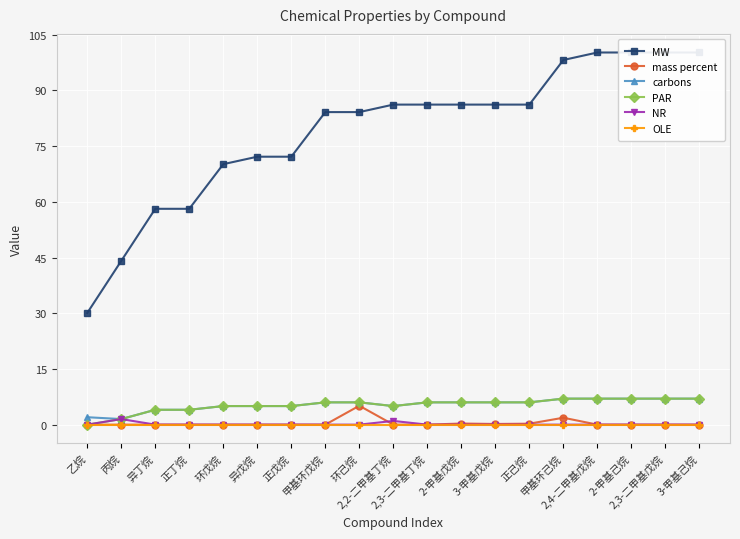

List the labels in order of carbons value, smallest first.

丙烷, 乙烷, 异丁烷, 正丁烷, 环戊烷, 异戊烷, 正戊烷, 2,2-二甲基丁烷, 甲基环戊烷, 环己烷, 2,3-二甲基丁烷, 2-甲基戊烷, 3-甲基戊烷, 正己烷, 甲基环己烷, 2,4-二甲基戊烷, 2-甲基己烷, 2,3-二甲基戊烷, 3-甲基己烷